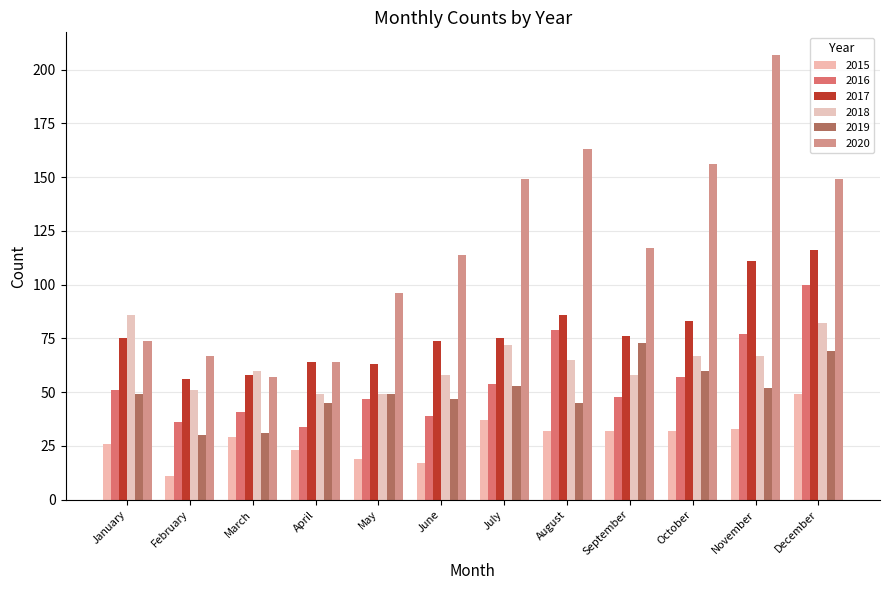

How many data points in 2018 are less than 65?

6